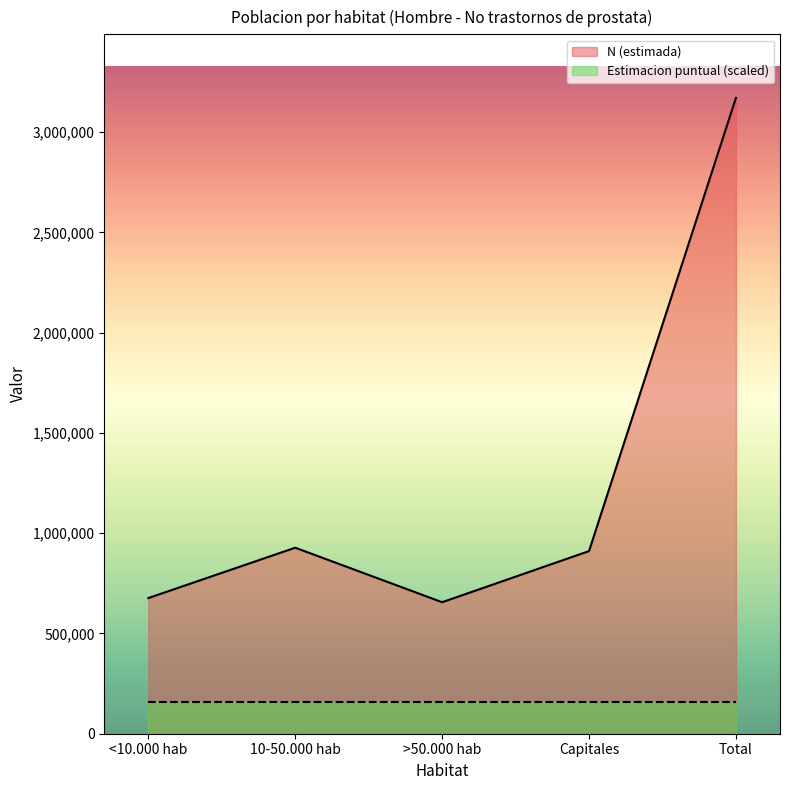

Is it true that Estimacion puntual (scaled) equals 158517.8 at Capitales?

True